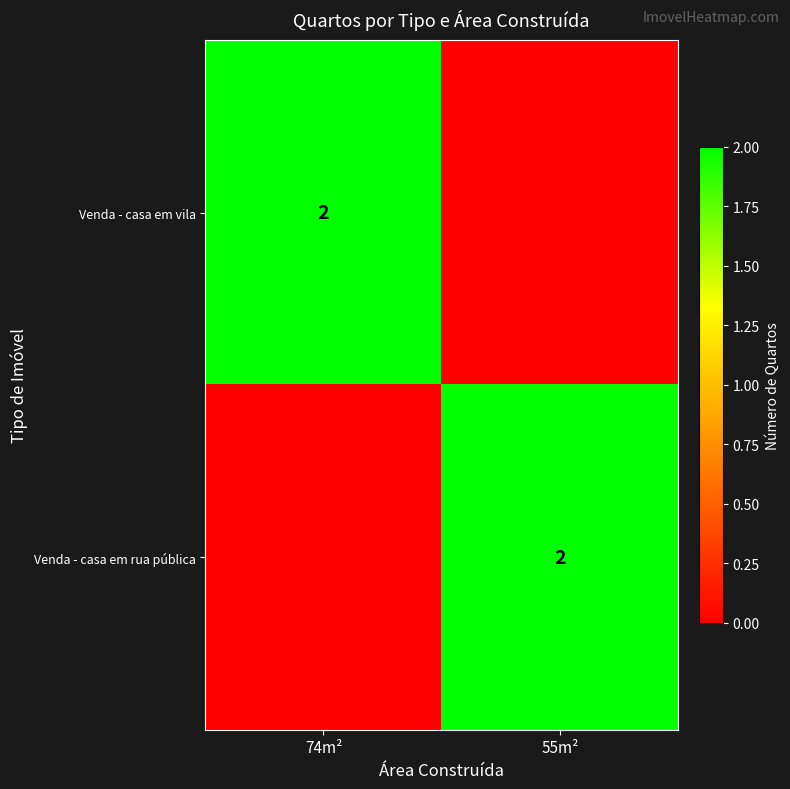

At which category is the sum across all series the highest?

74m²